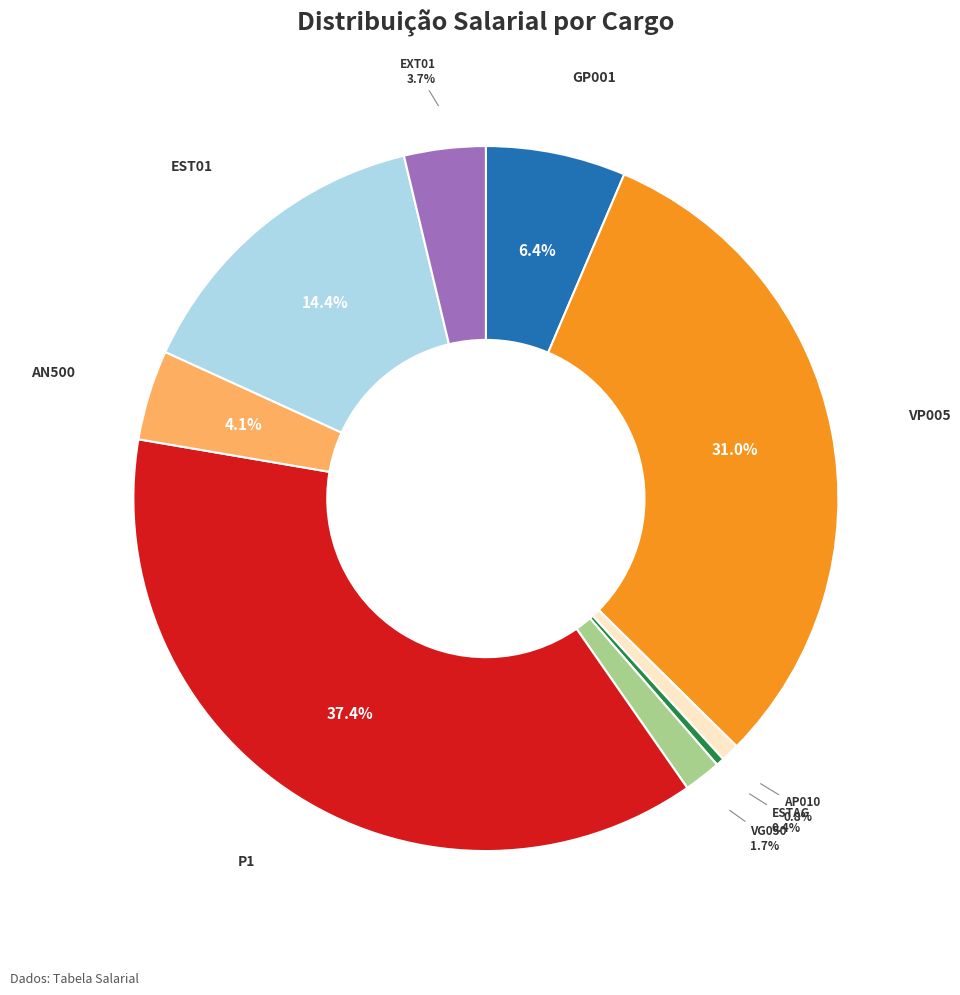

To the nearest percent, what is the average slice percentage?

11%